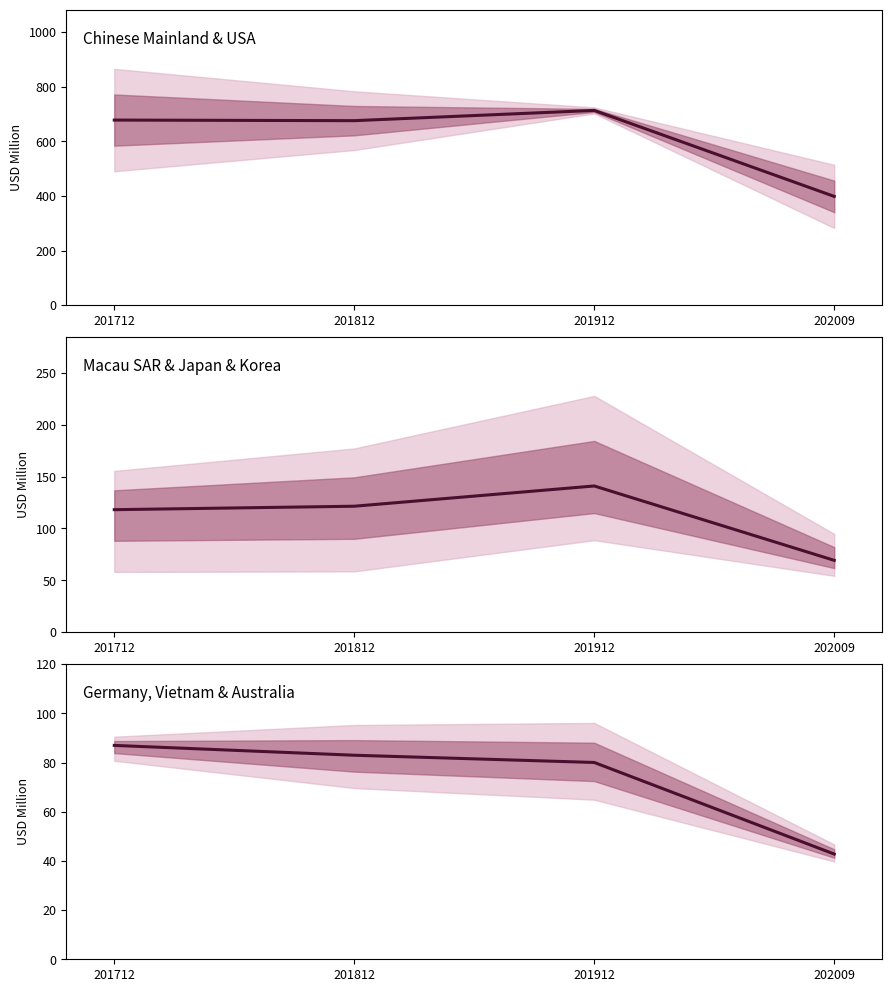

Count the number of values greater than 82.

2